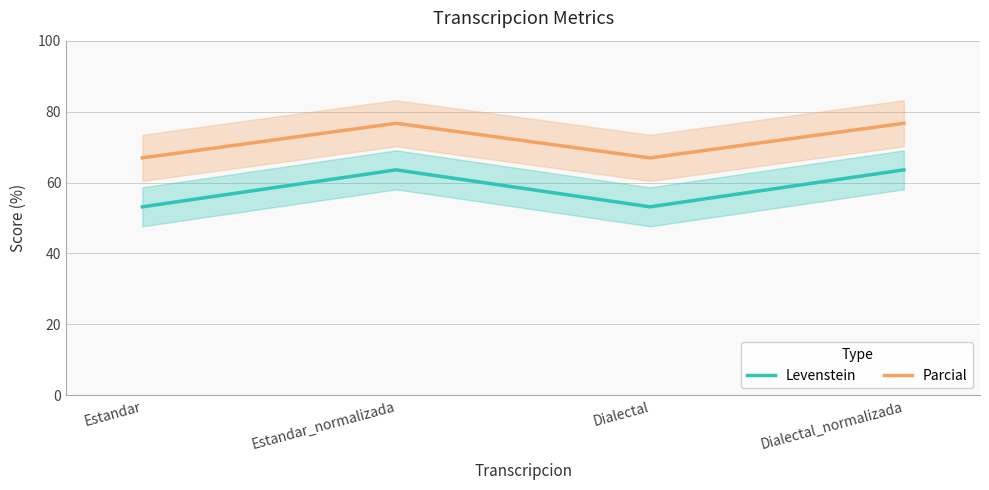

Reading right to left, what are all the values shown in this chart?

Levenstein: Dialectal_normalizada=63.6	Dialectal=53.1	Estandar_normalizada=63.6	Estandar=53.1
Parcial: Dialectal_normalizada=76.7	Dialectal=67.0	Estandar_normalizada=76.7	Estandar=67.0